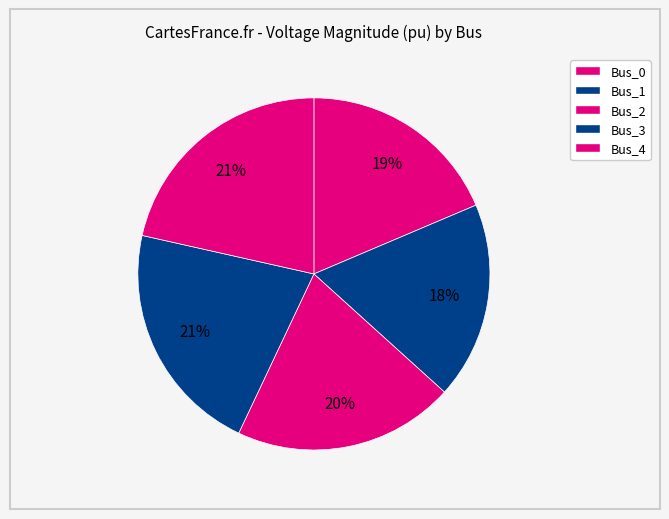

What is the change in value from Bus_2 to Bus_3?

+0.1